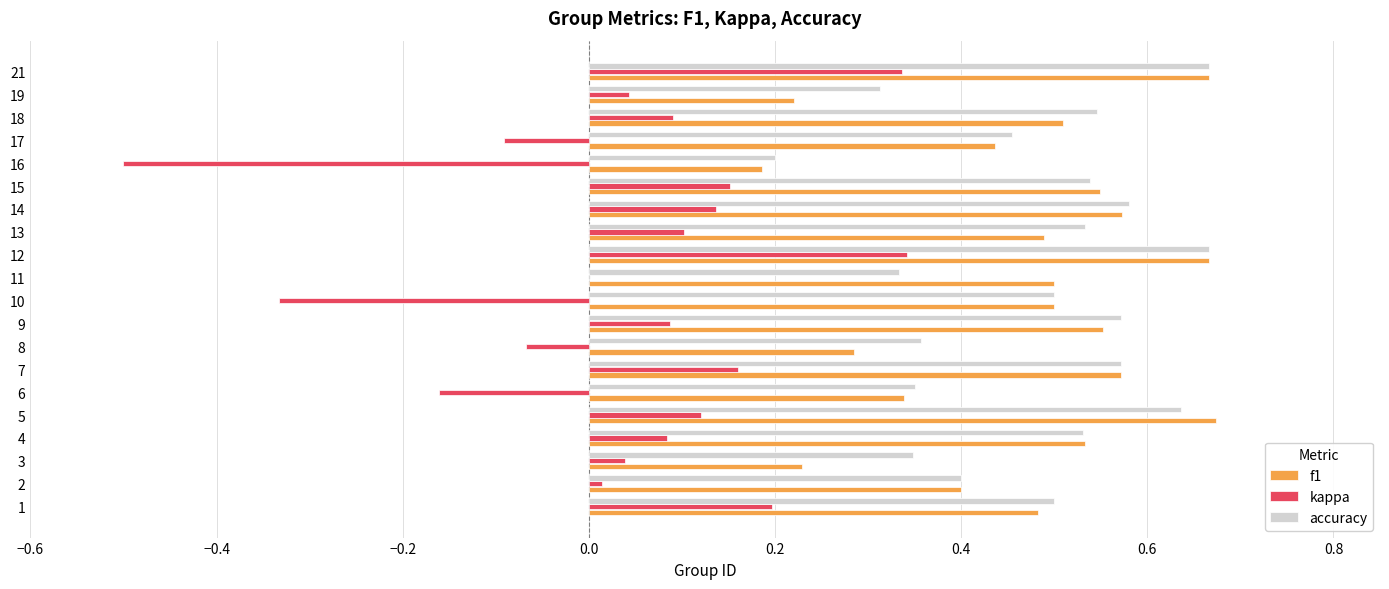

Is it true that f1 equals 0.1 at 14?

False